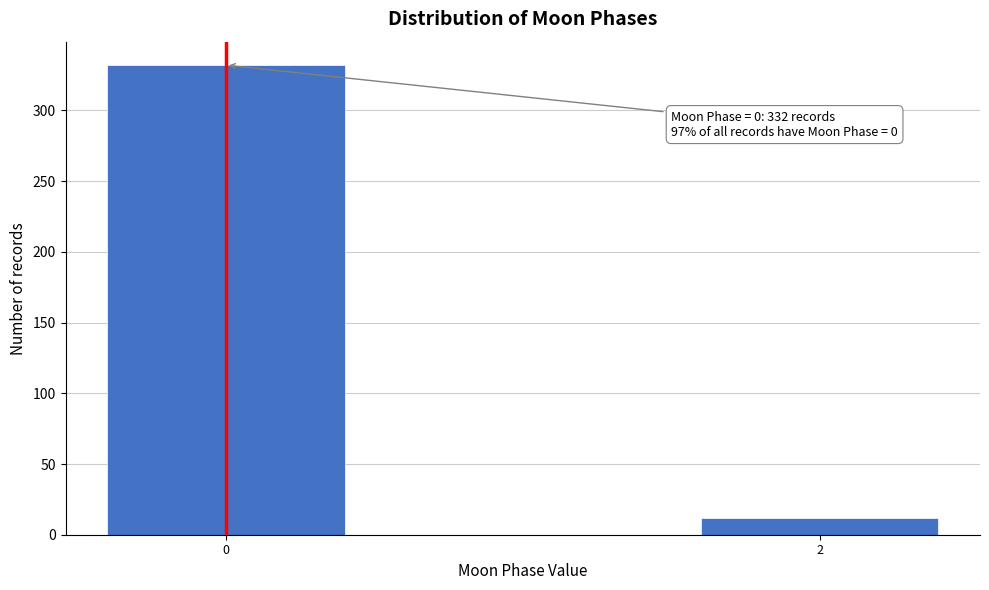

Reading right to left, transcribe all the data shown in this chart.

12	332